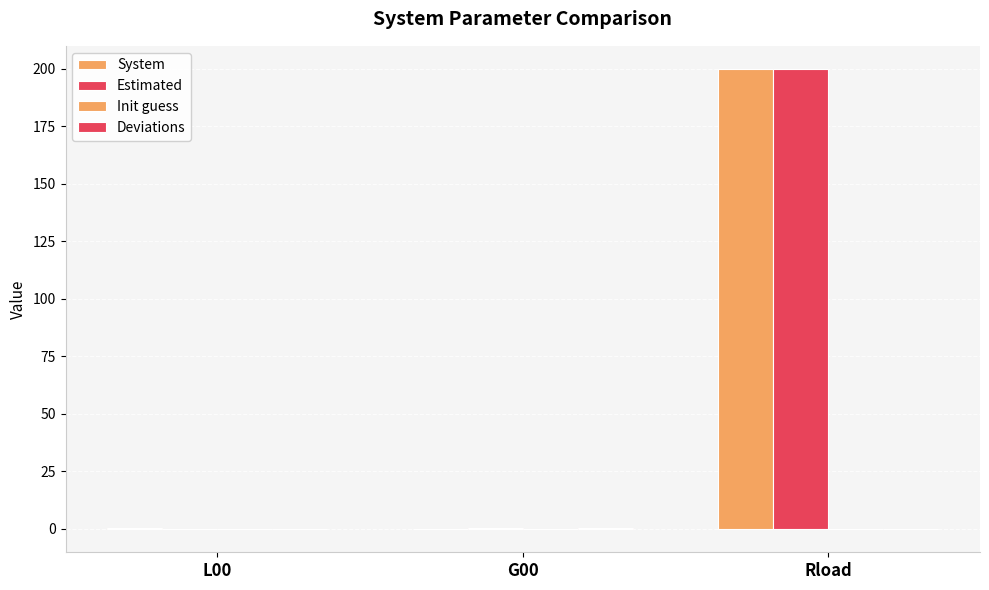

Which series has the largest total across all categories?

System